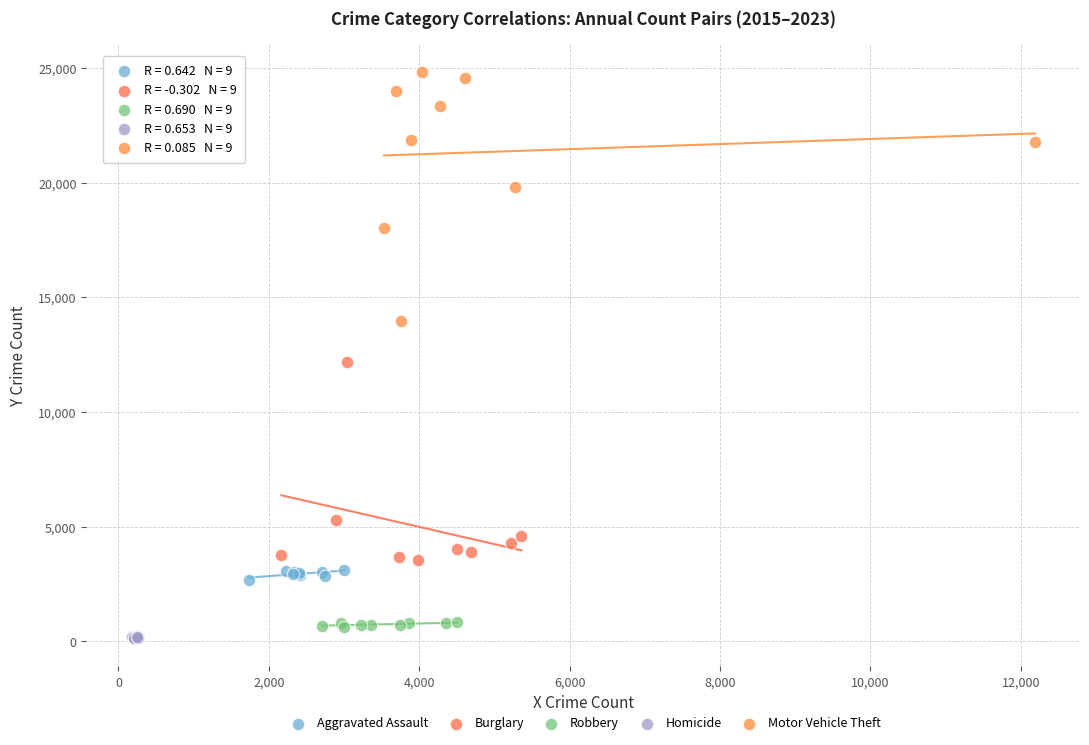

Which series has the widest spread of Y values?

Motor Vehicle Theft